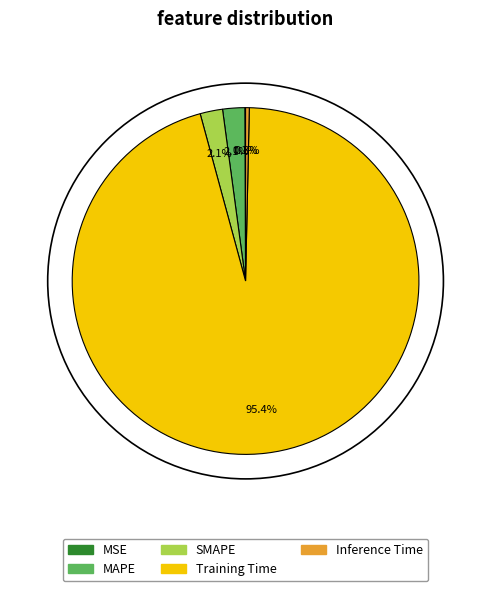

To the nearest percent, what is the difference between the largest and smallest slice percentages?

95%